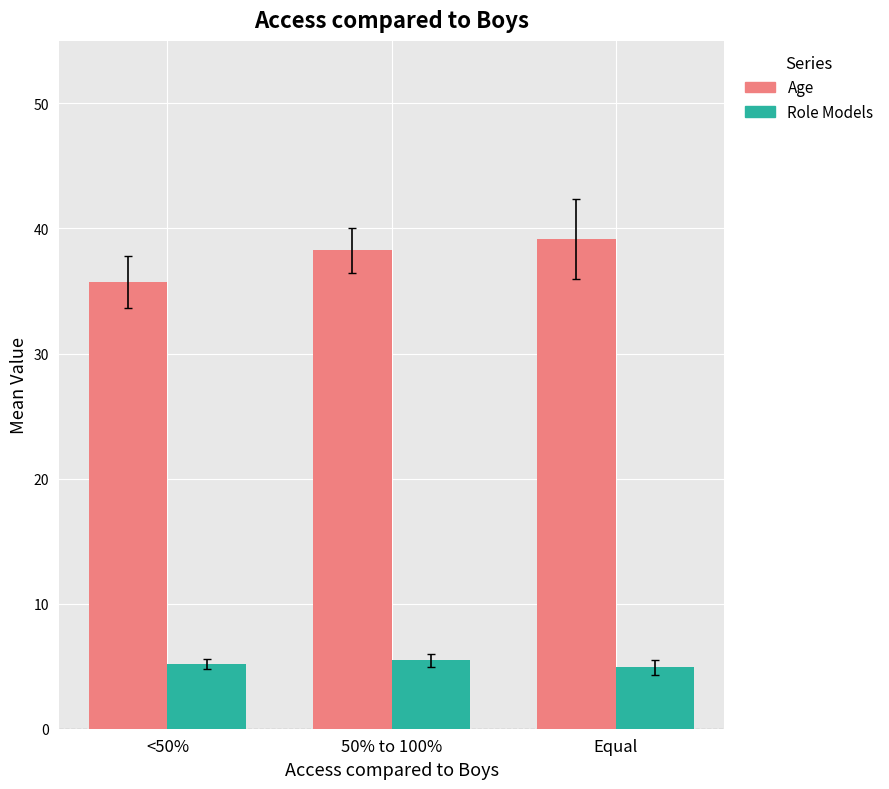

Which series has the widest spread of values?

Age